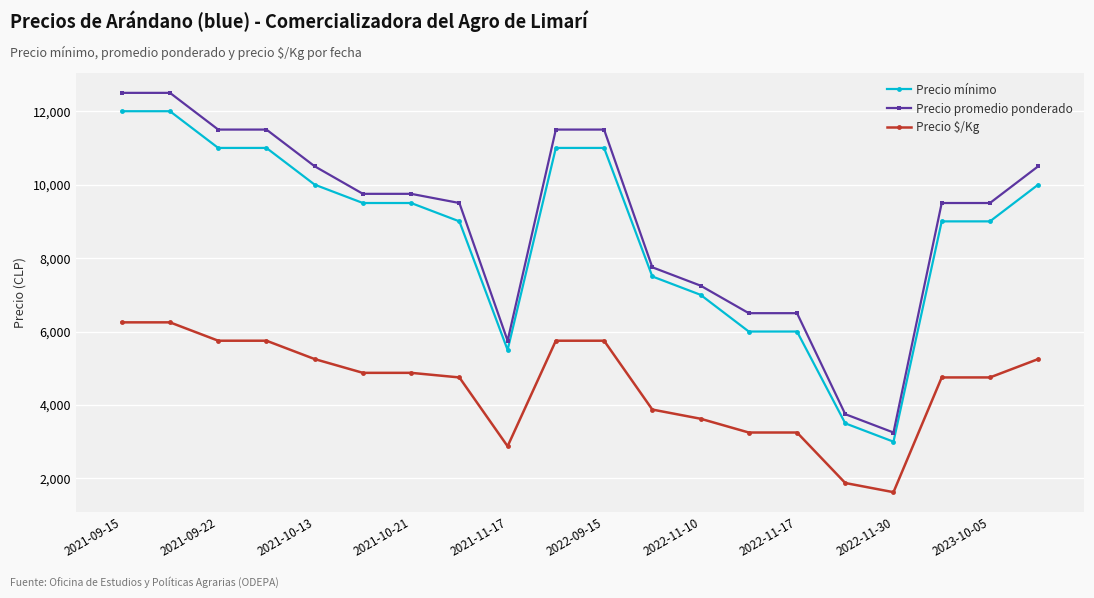

Which series has the largest range (max minus min)?

Precio promedio ponderado